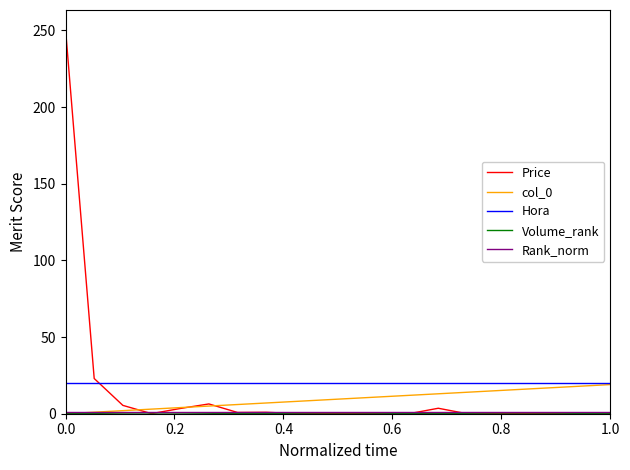

What is the highest value of the Price series?

250.7